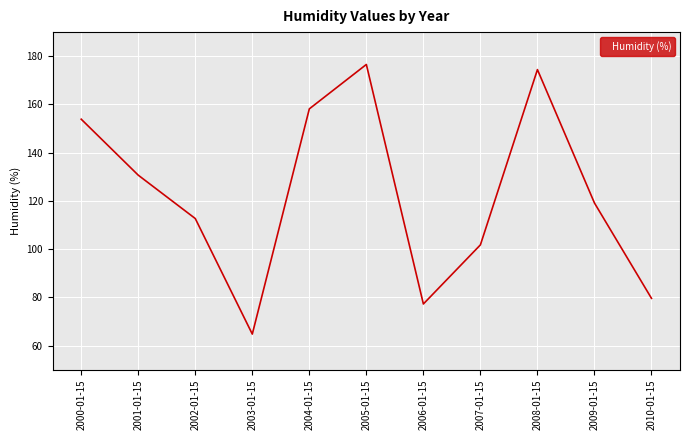

Where does the data first go above 119?

2000-01-15